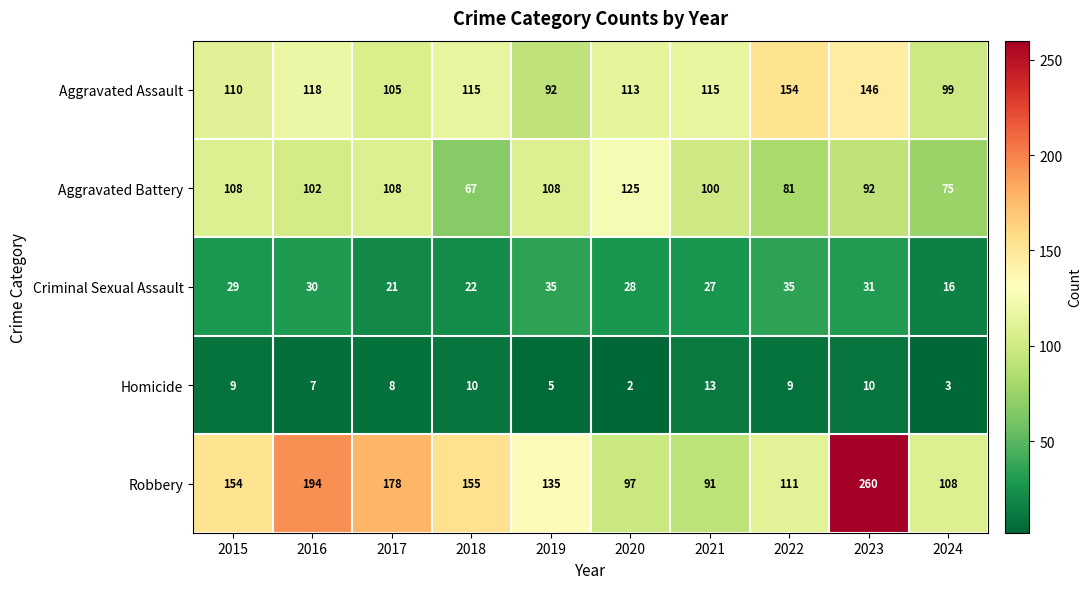

Where is Criminal Sexual Assault nearest to the value 25?

2021